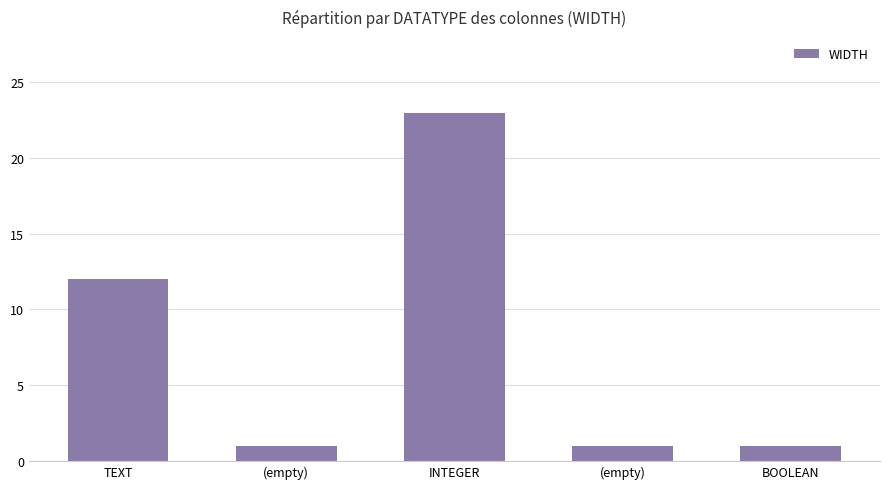

What is the smallest value displayed?

1